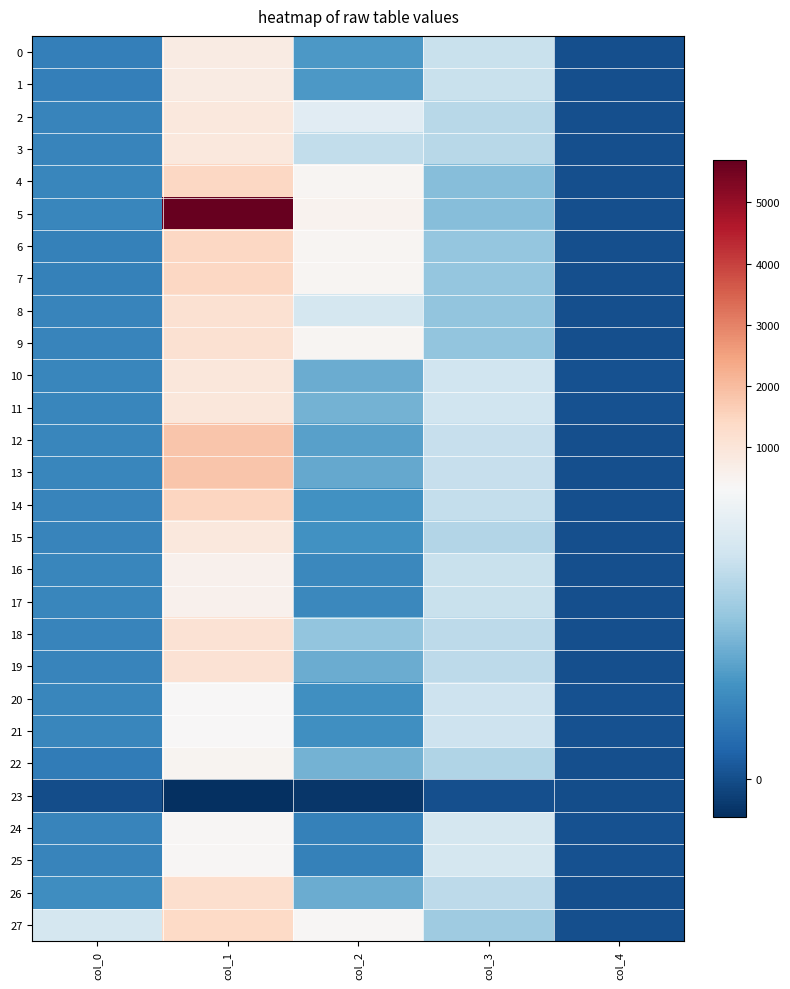

Reading left to right, what are all the values shown in this chart?

0: col_0=74.5	col_1=779.7	col_2=113.8	col_3=241.1	col_4=4.0
1: col_0=74.5	col_1=779.7	col_2=113.8	col_3=241.1	col_4=4.0
2: col_0=82.0	col_1=888.7	col_2=281.6	col_3=222.1	col_4=3.7
3: col_0=82.0	col_1=888.7	col_2=232.3	col_3=222.1	col_4=3.7
4: col_0=86.0	col_1=1446.3	col_2=427.8	col_3=168.6	col_4=2.8
5: col_0=86.0	col_1=5689.1	col_2=527.0	col_3=168.6	col_4=2.8
6: col_0=75.5	col_1=1425.2	col_2=444.3	col_3=182.1	col_4=3.0
7: col_0=75.5	col_1=1425.2	col_2=444.3	col_3=182.1	col_4=3.0
8: col_0=81.0	col_1=1151.7	col_2=258.6	col_3=180.1	col_4=3.0
9: col_0=81.0	col_1=1151.7	col_2=425.4	col_3=180.1	col_4=3.0
10: col_0=85.0	col_1=914.7	col_2=142.3	col_3=251.1	col_4=4.1
11: col_0=85.0	col_1=914.7	col_2=151.6	col_3=251.1	col_4=4.1
12: col_0=85.5	col_1=1811.7	col_2=124.2	col_3=239.1	col_4=3.9
13: col_0=85.5	col_1=1811.7	col_2=137.0	col_3=239.1	col_4=3.9
14: col_0=82.5	col_1=1463.1	col_2=103.1	col_3=236.0	col_4=3.9
15: col_0=82.5	col_1=905.3	col_2=103.1	col_3=215.2	col_4=3.6
16: col_0=84.0	col_1=562.2	col_2=87.7	col_3=241.6	col_4=4.0
17: col_0=84.0	col_1=562.2	col_2=87.7	col_3=241.6	col_4=4.0
18: col_0=82.0	col_1=1086.7	col_2=178.0	col_3=226.6	col_4=3.7
19: col_0=82.0	col_1=1086.7	col_2=142.9	col_3=226.6	col_4=3.7
20: col_0=84.5	col_1=341.7	col_2=99.7	col_3=246.6	col_4=4.1
21: col_0=84.5	col_1=341.7	col_2=99.7	col_3=246.6	col_4=4.1
22: col_0=67.2	col_1=451.1	col_2=150.4	col_3=215.0	col_4=3.5
23: col_0=-0.2	col_1=-41.7	col_2=-31.9	col_3=2.2	col_4=0.1
24: col_0=82.5	col_1=402.7	col_2=76.0	col_3=258.1	col_4=4.3
25: col_0=82.5	col_1=402.7	col_2=76.0	col_3=258.1	col_4=4.3
26: col_0=97.8	col_1=1224.3	col_2=143.3	col_3=228.0	col_4=3.8
27: col_0=260.2	col_1=1396.1	col_2=376.5	col_3=194.2	col_4=3.2